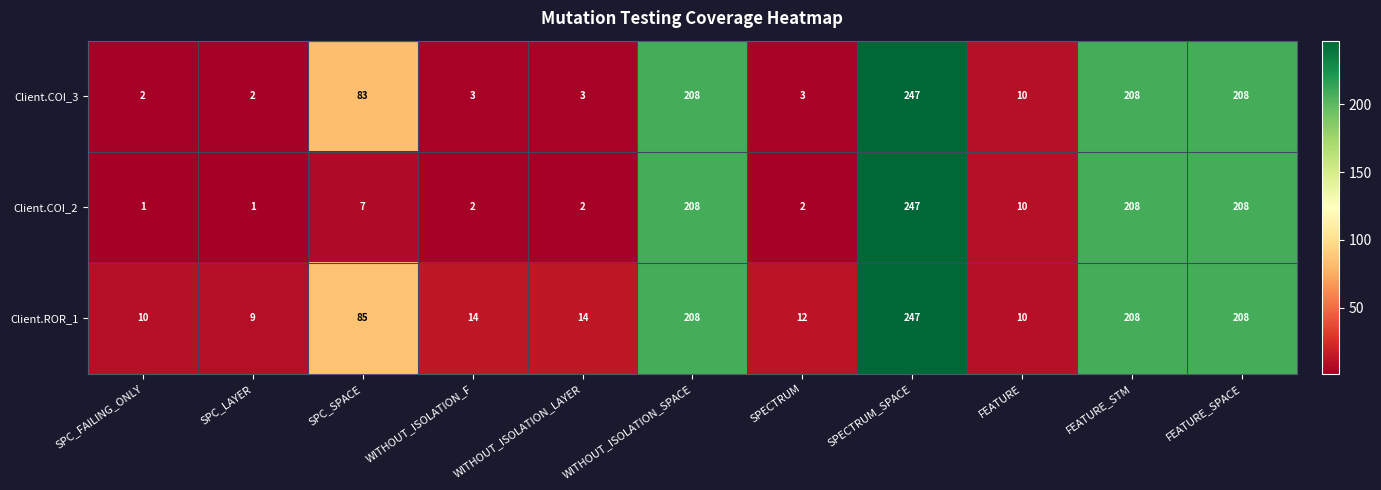

At which category does the chart reach its peak across all series?

SPECTRUM_SPACE